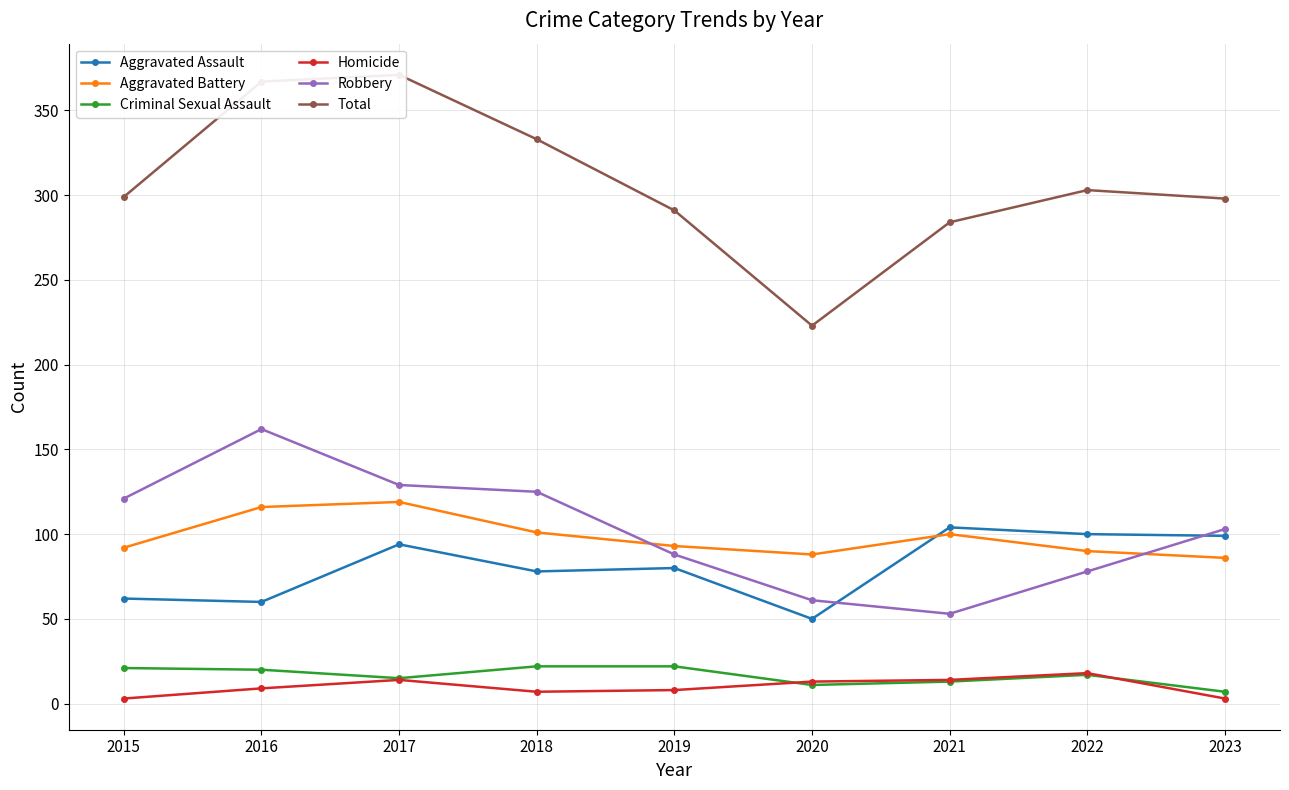

Does the chart have visible grid lines?

Yes